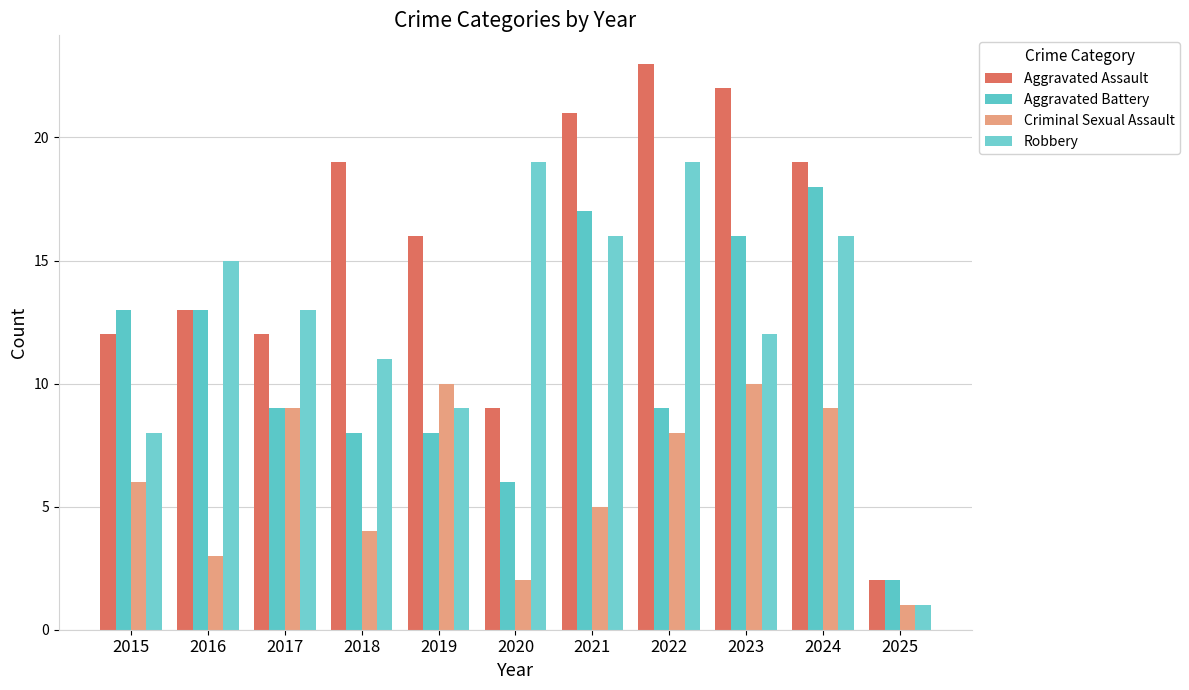

Which has a higher value, 2015 or 2017?

2015